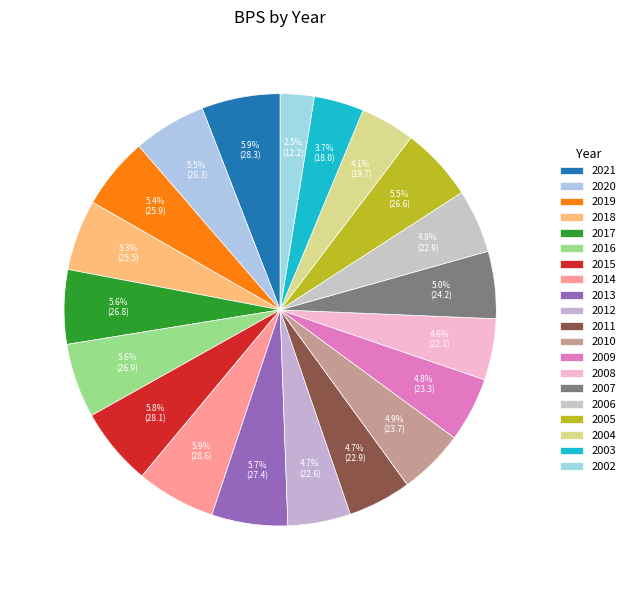

To the nearest percent, what is the difference between the 2006 and 2015 slice percentages?

1%